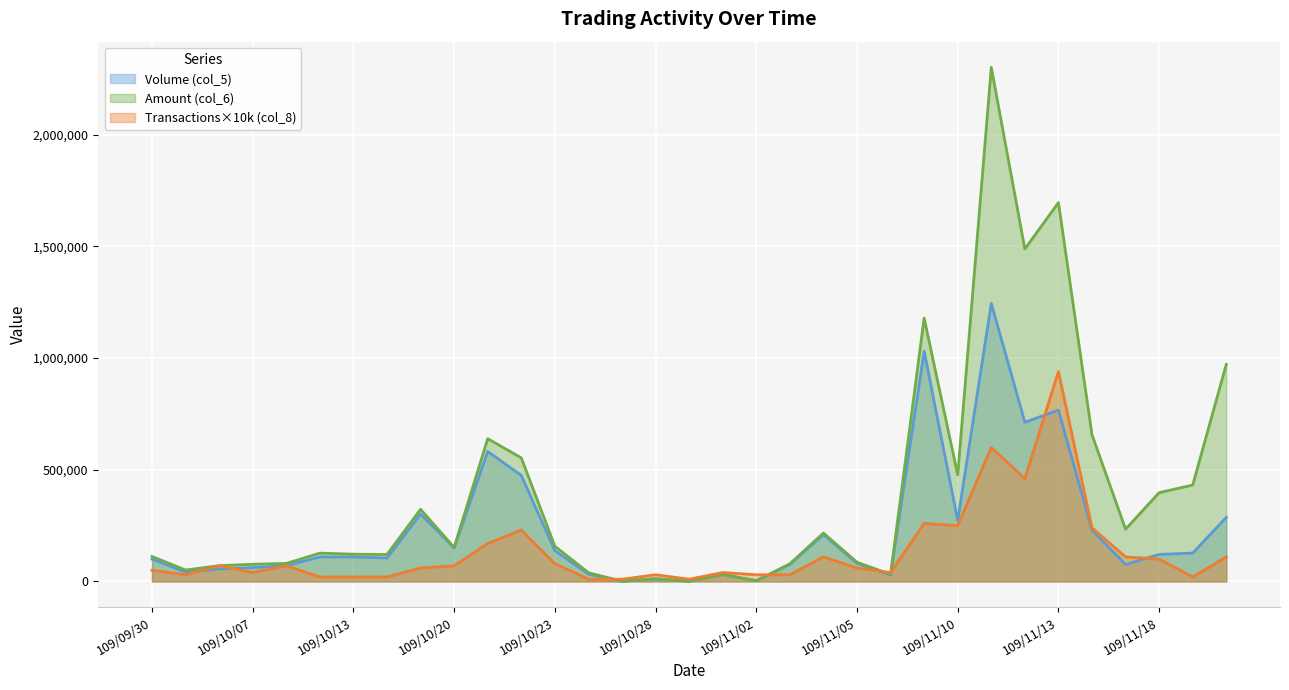

What are all the series names shown in the legend?

Volume (col_5), Amount (col_6), Transactions×10k (col_8)